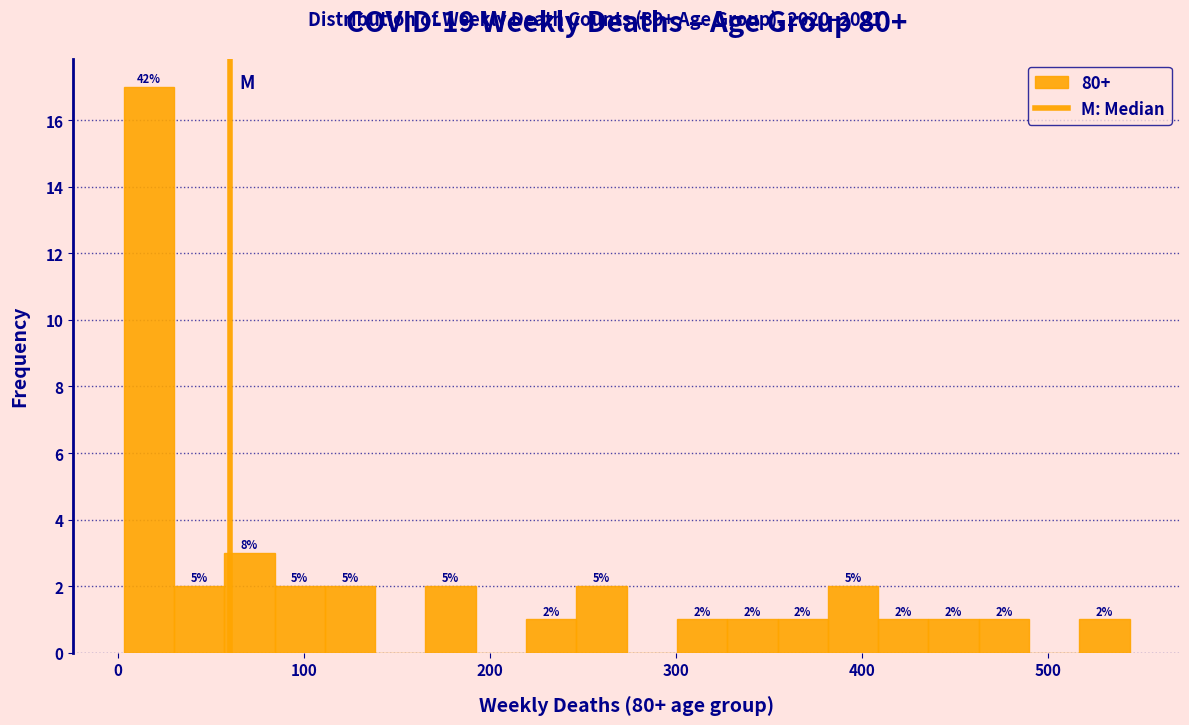

Around what value on the x-axis is the tallest bar? Give the approximate position of its centre, as read against the axis.

20